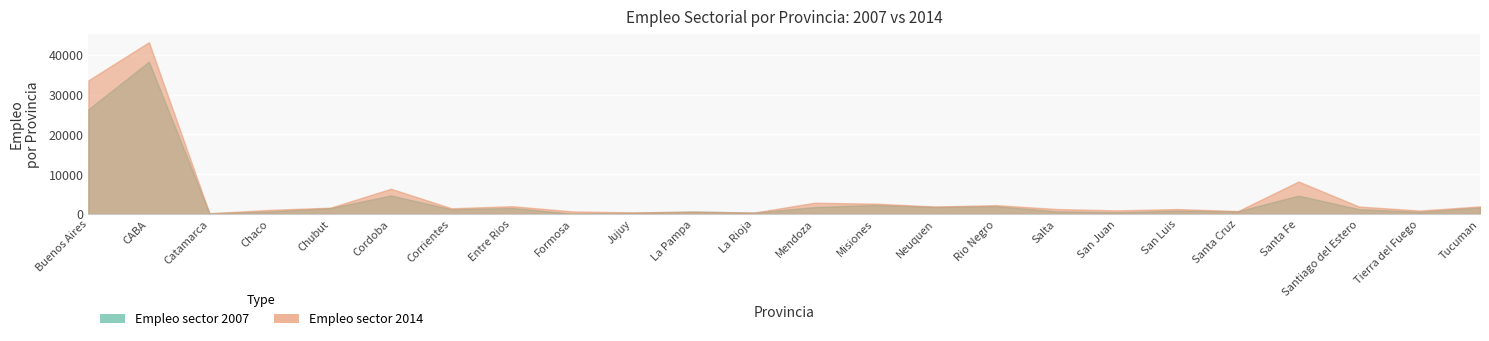

What is the maximum value shown in the chart?

43195.8